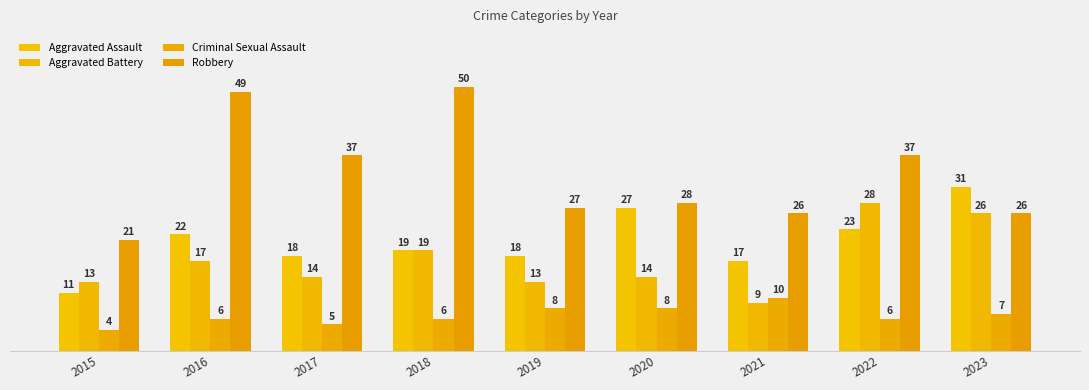

What is the total value across all series at 2017?

74